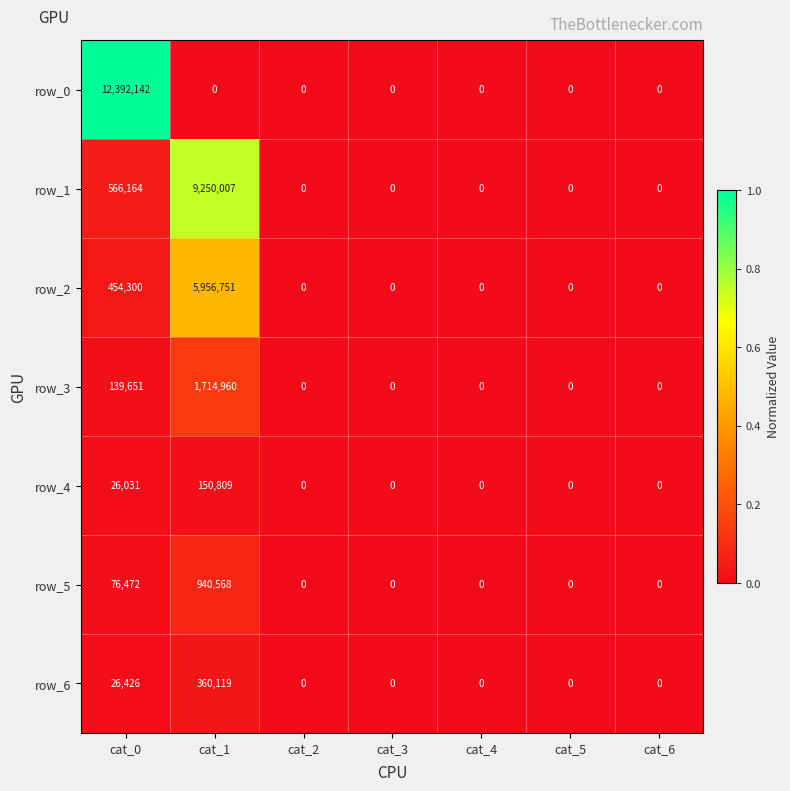

What is the difference between the maximum and minimum values in the row_1 series?

9250007